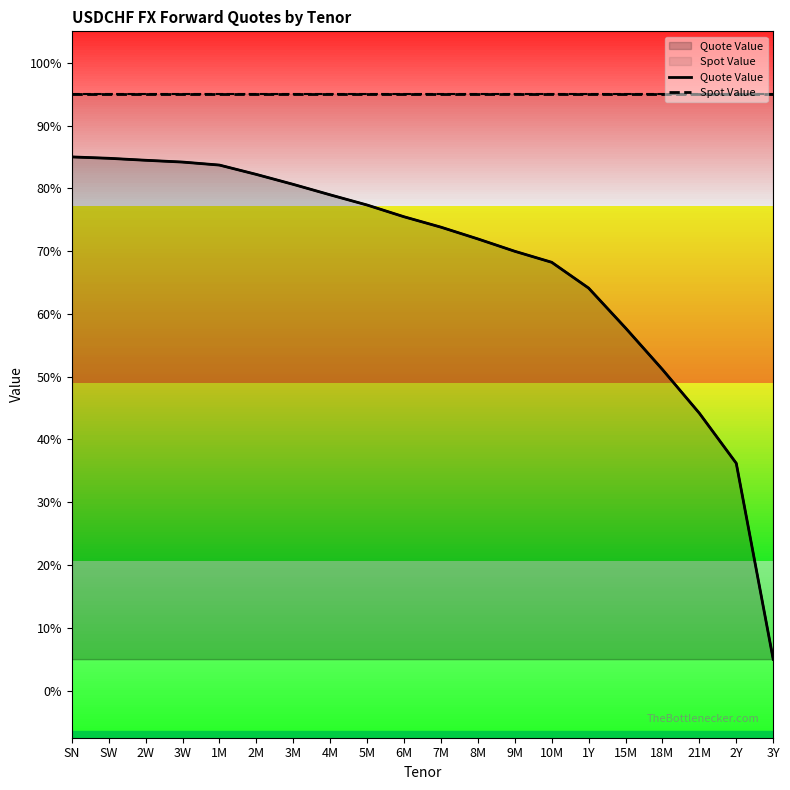

List the series in order of their peak value, highest first.

Spot Value, Quote Value